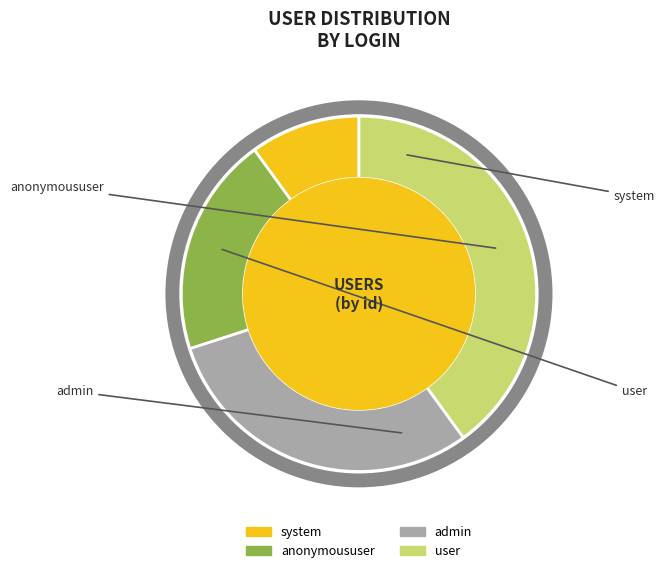

To the nearest percent, what is the difference between the largest and smallest slice percentages?

30%